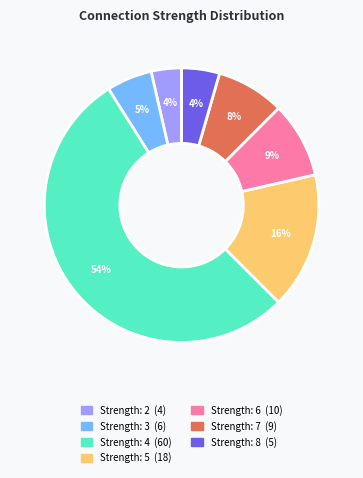

Is there a majority slice in this chart?

Yes